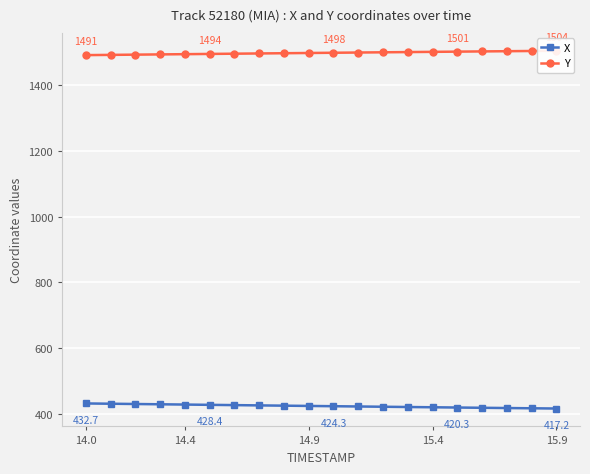

What is the highest value of the X series?

432.7